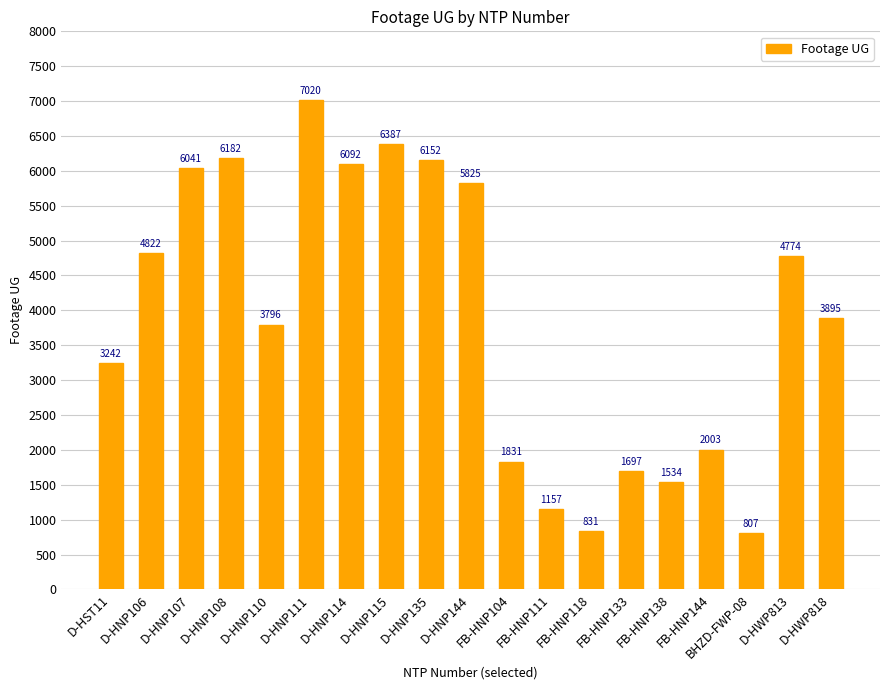

Approximately how many times larger is the value at FB-HNP104 compared to D-HNP110?

0.5